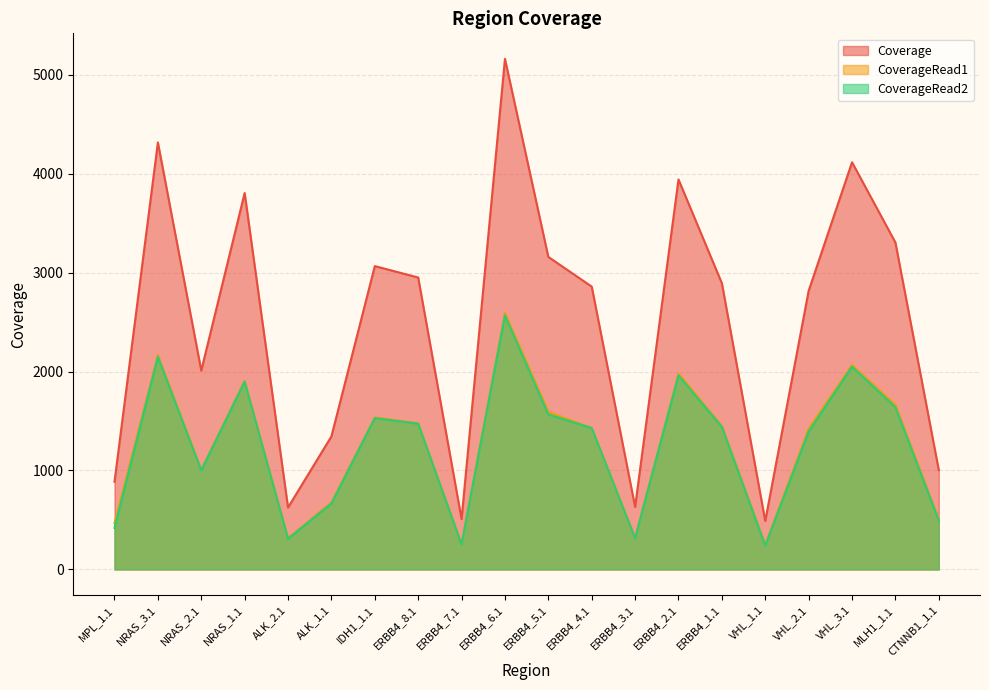

The Coverage series shows 4316 at NRAS_3.1. True or false?

True